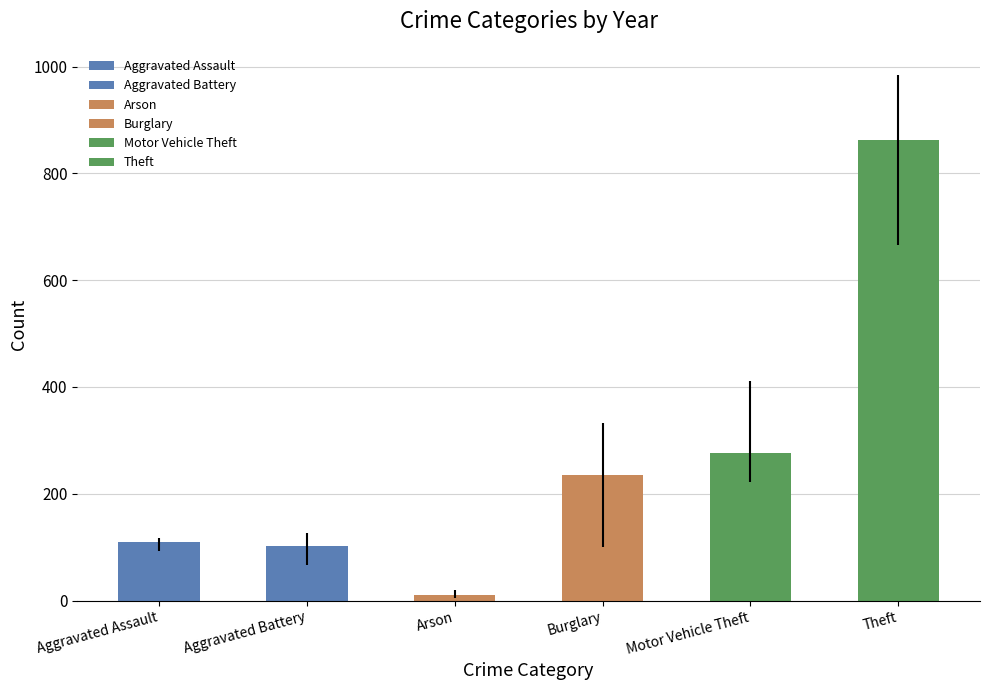

Count the number of categories in the chart.

6